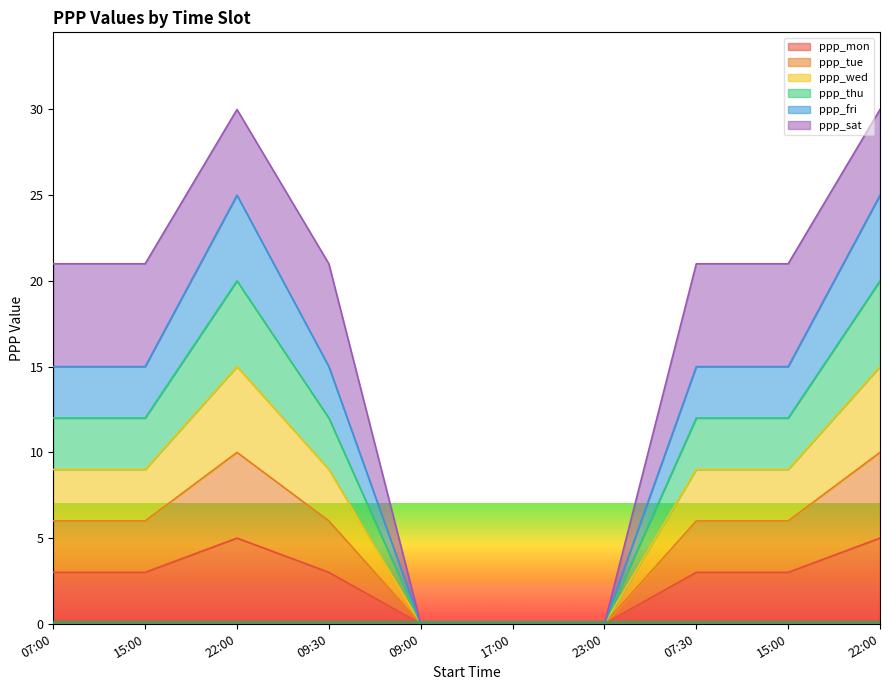

Does the chart display data point markers on the line(s)?

No